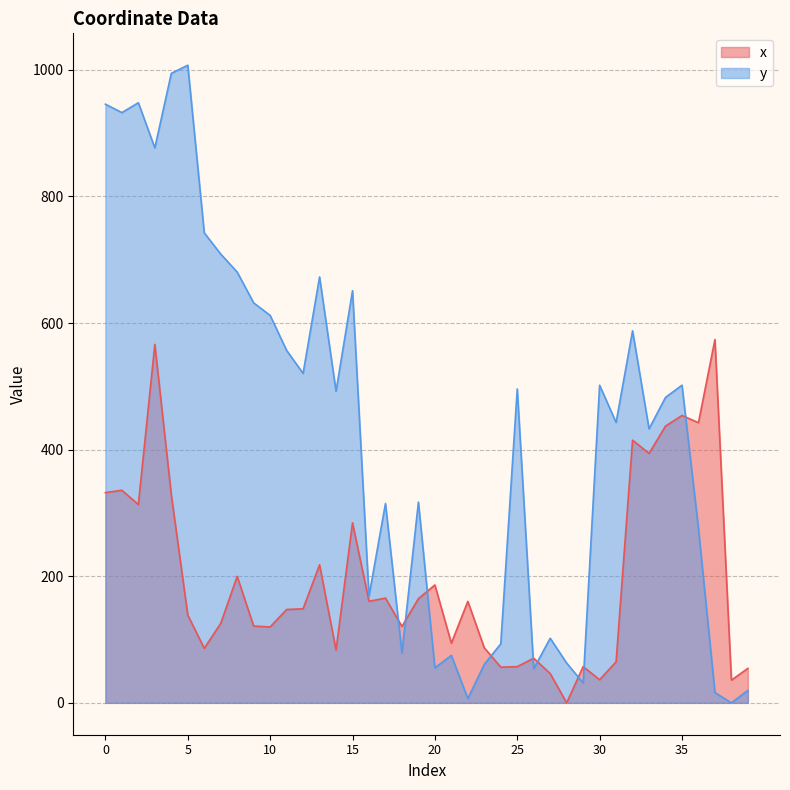

True or false: x and y intersect in this chart.

True